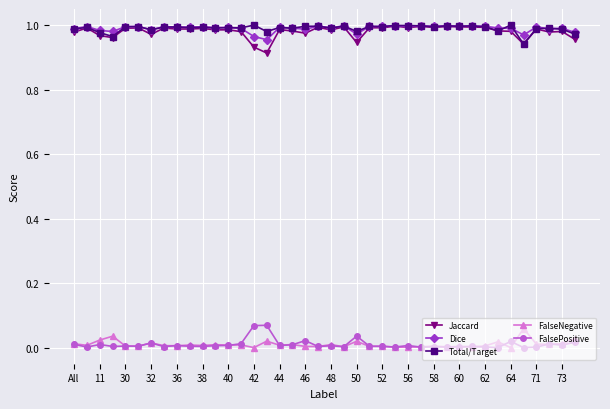

Does the chart have visible grid lines?

Yes